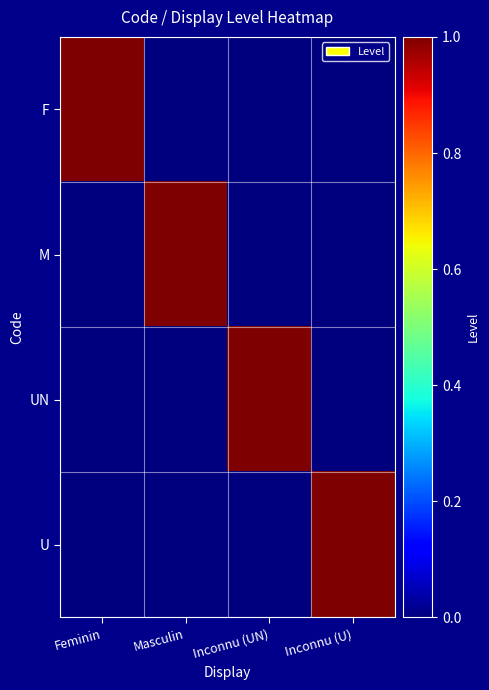

What is the maximum value shown in the chart?

1